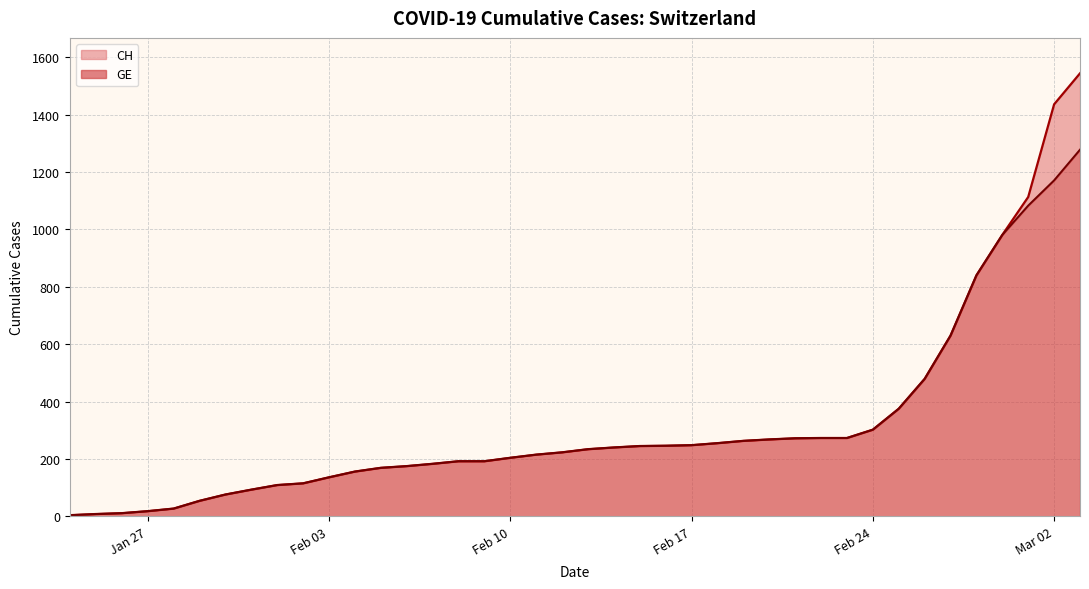

What is the highest value of the GE series?

1278